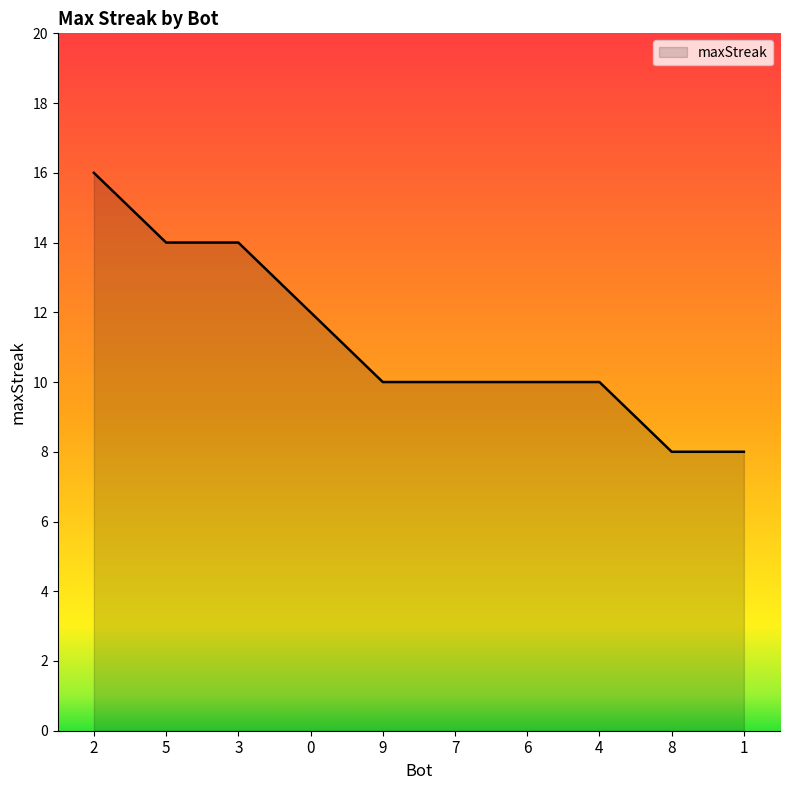

True or false: the data shows 5 at 6.

False